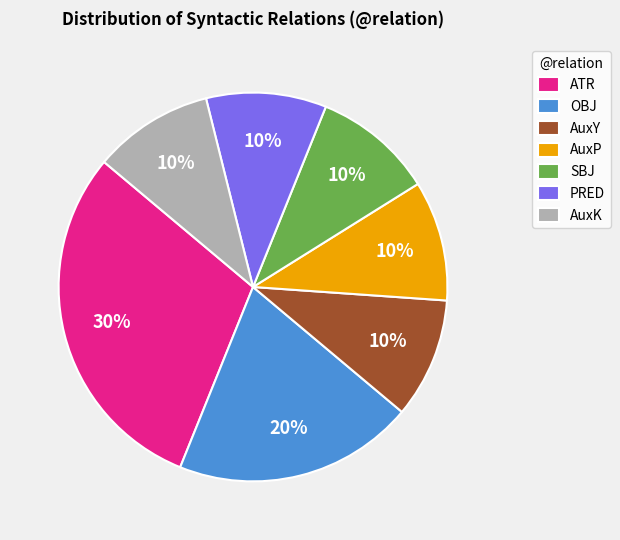

What is the largest slice in the pie chart?

ATR